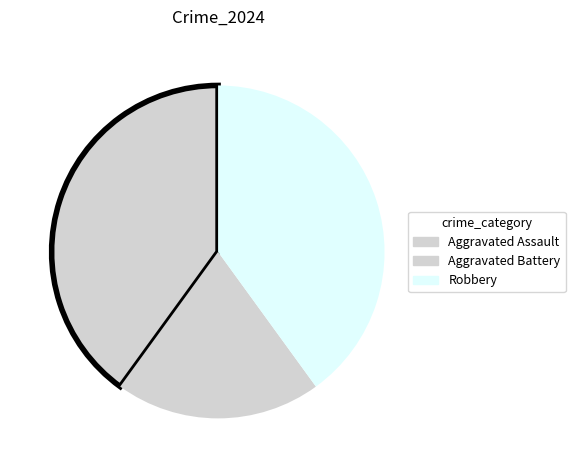

To the nearest percent, what percentage of the pie is Robbery?

40%